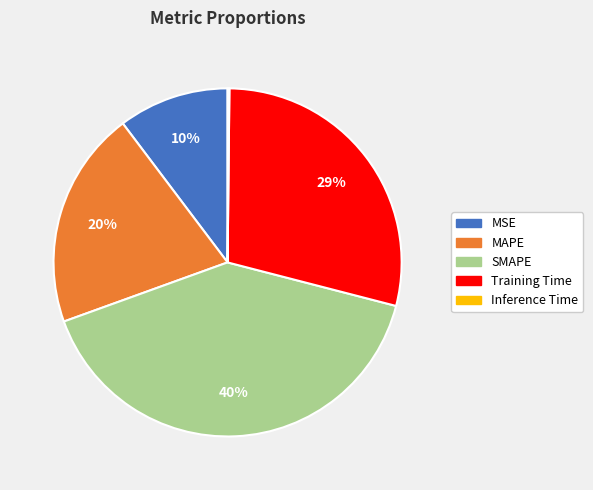

To the nearest percent, what is the combined percentage of SMAPE and MSE?

51%